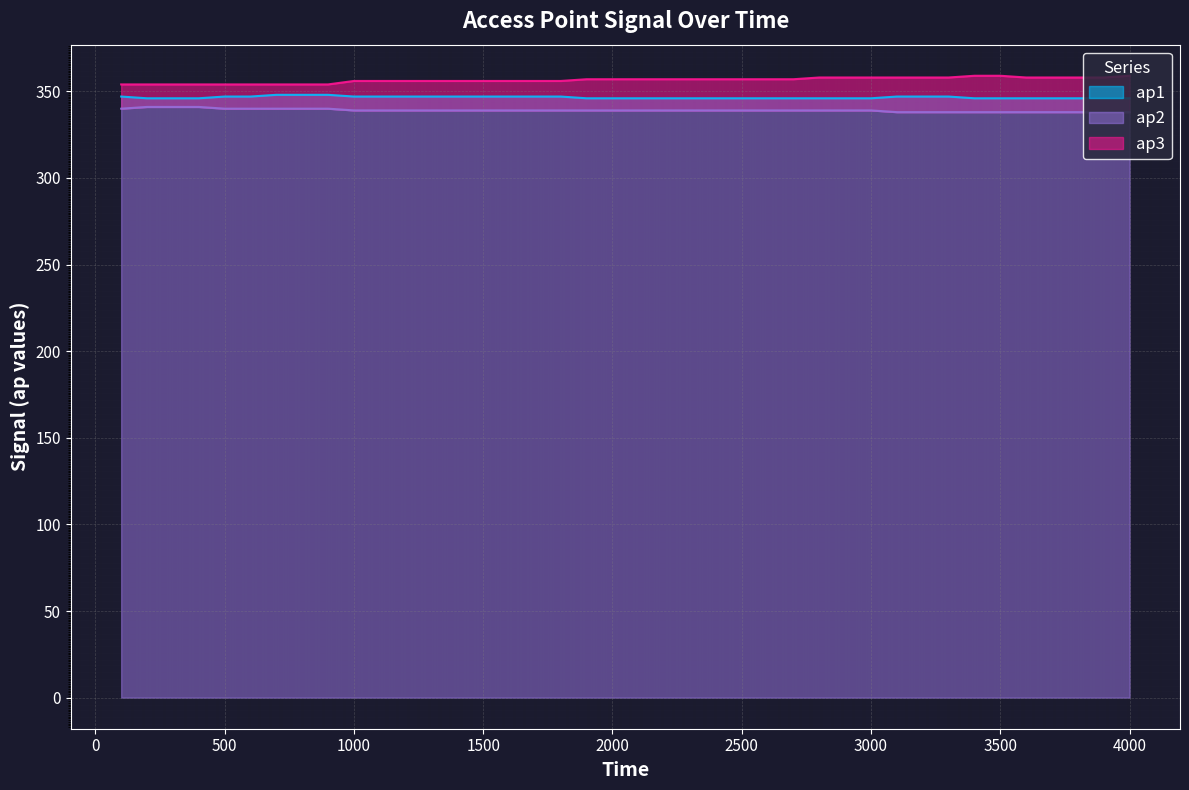

True or false: ap1 has more than 2 points higher than both neighbors.

False